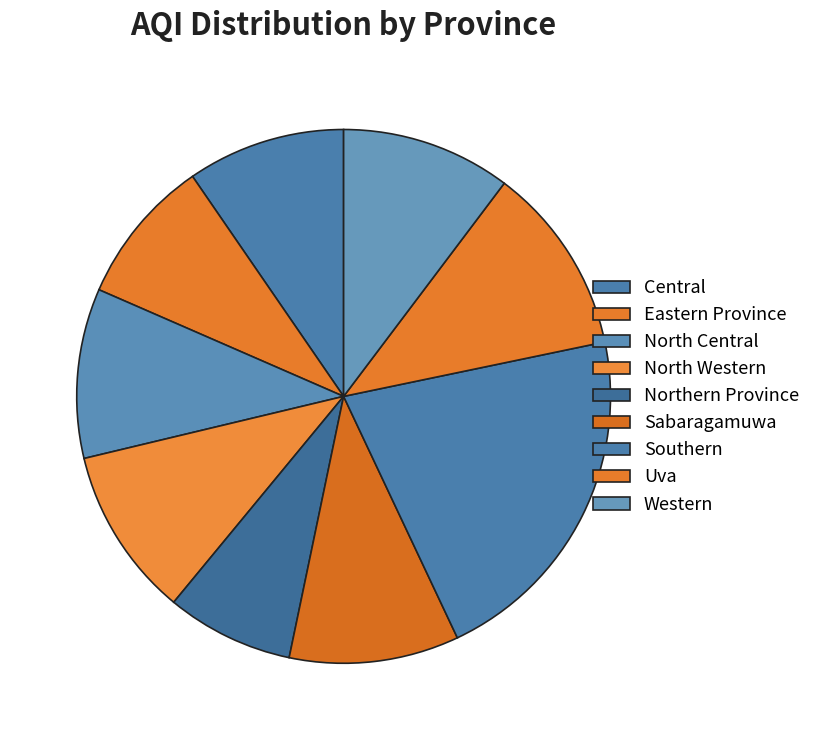

Is it true that North Western is 10% of the pie?

True